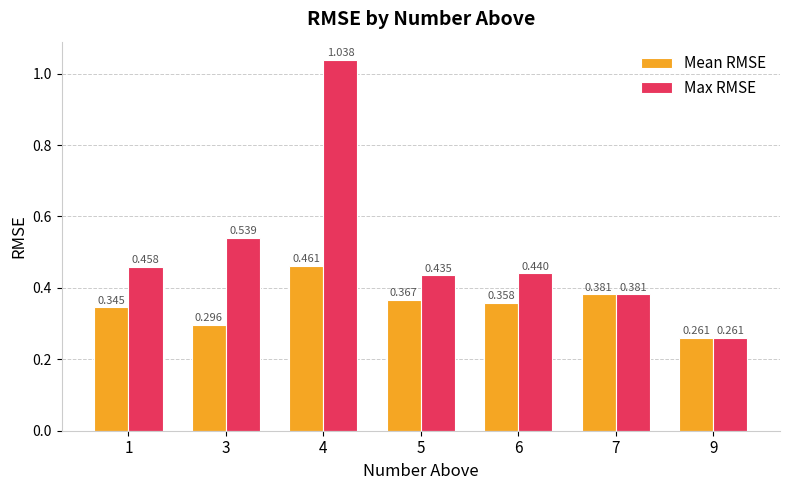

Which category has the highest value across all series?

4